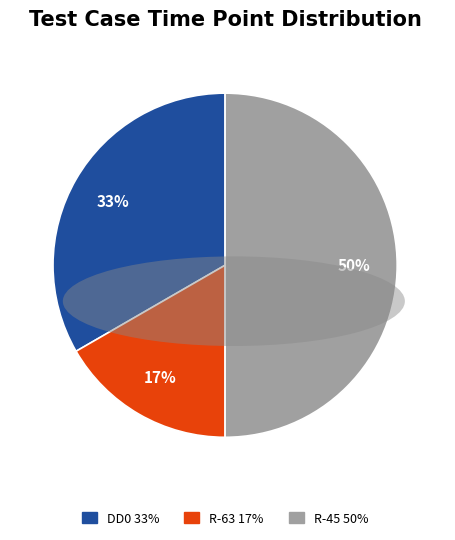

To the nearest percent, what is the difference between the R-63 and R-45 slice percentages?

33%